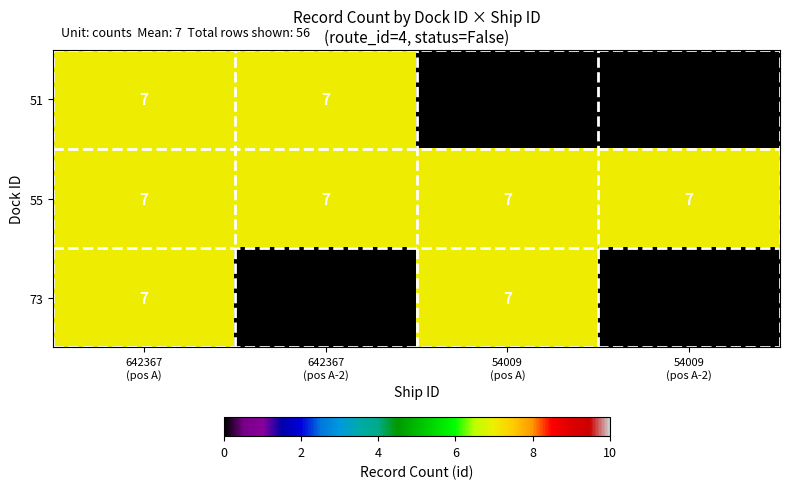

What is the difference between the maximum and second lowest values in the 51 series?

7